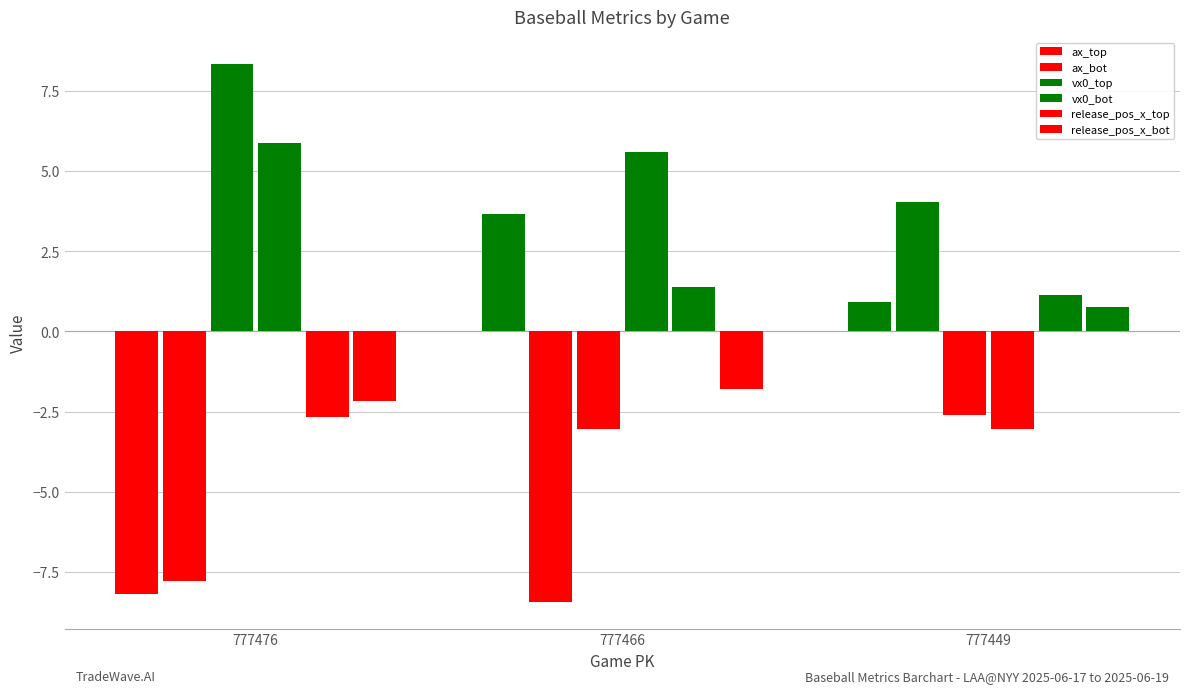

How many data points does each series have?

3